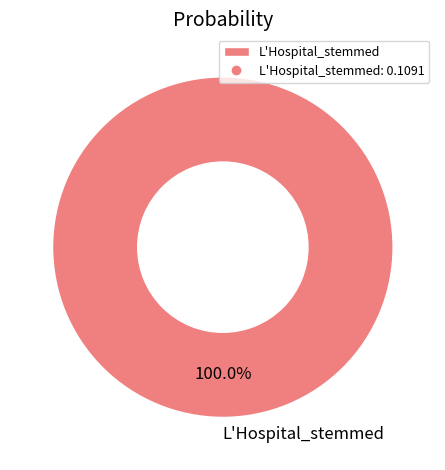

The L'Hospital_stemmed slice represents 100% of the pie. True or false?

True